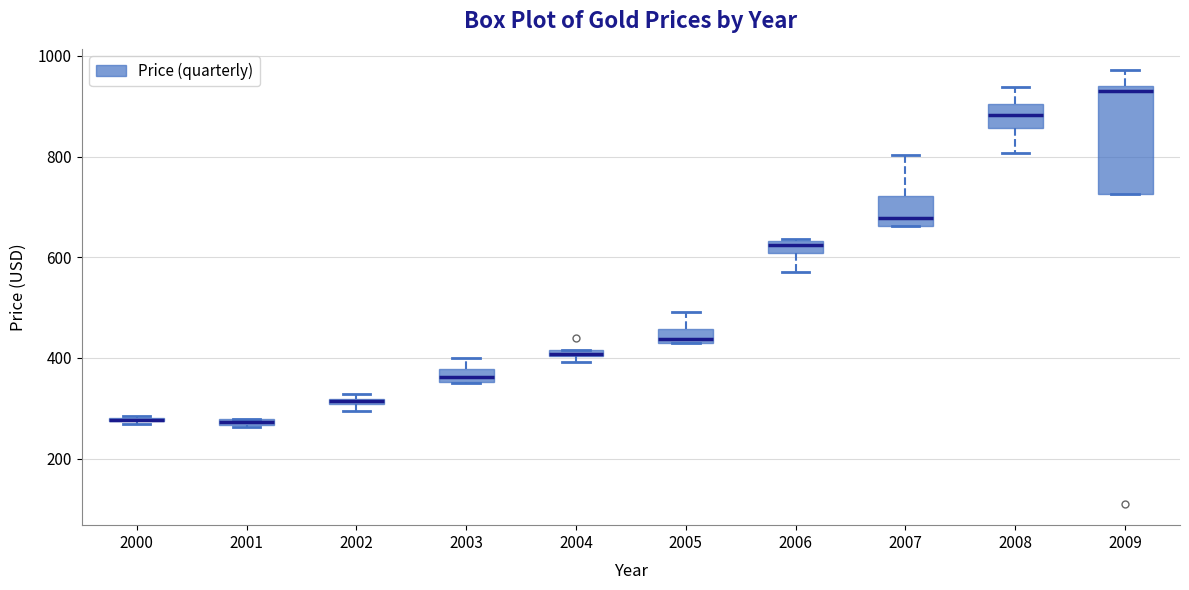

Where does the median line of the box at x = 2007 sit on the y-axis? The values are not printed on the chart, so give them approximately, as read against the axis.

680